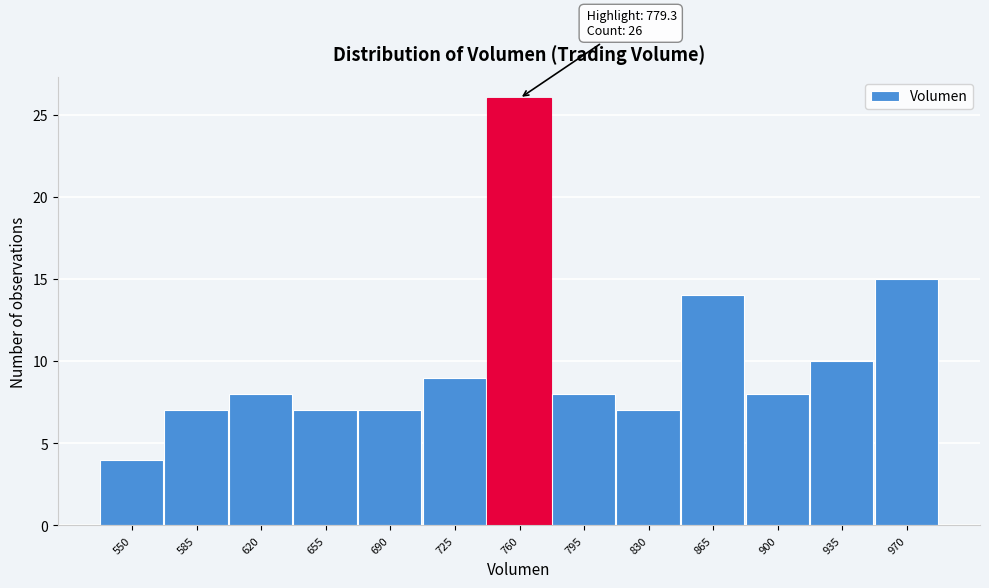

Reading left to right, transcribe all the data shown in this chart.

4	7	8	7	7	9	26	8	7	14	8	10	15